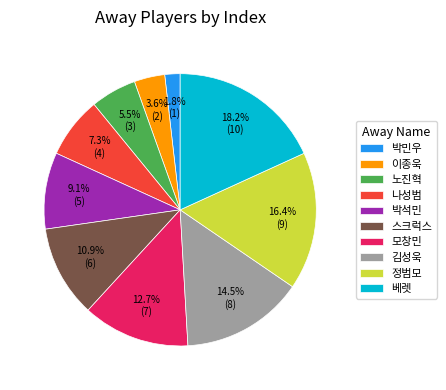

Which has a higher value, 모창민 or 정범모?

정범모